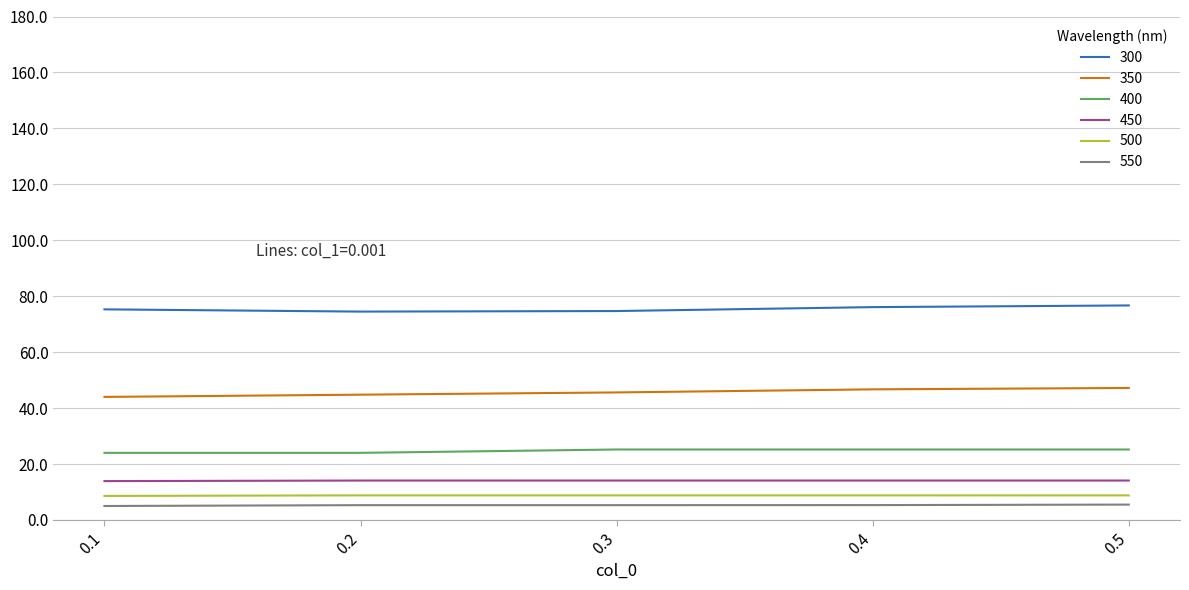

Is the value of 350 at 0.2 greater than the value of 500 at 0.5?

Yes